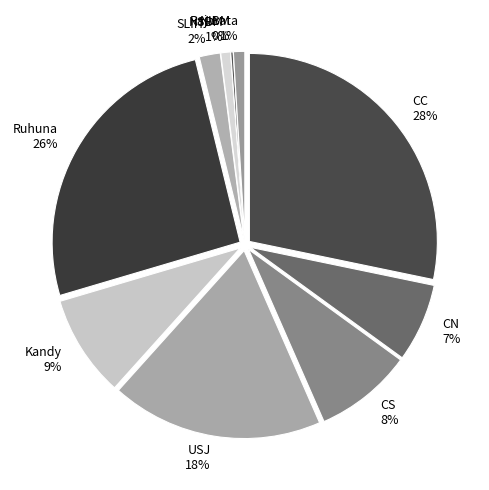

The USJ slice represents 18% of the pie. True or false?

True